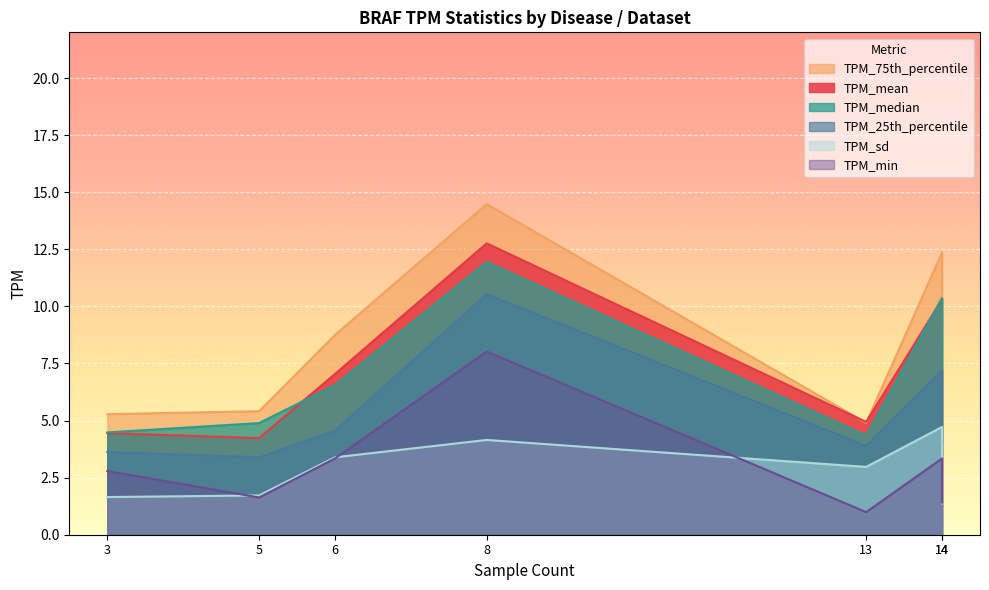

In TPM_25th_percentile, how many points are lower than both neighbors (excluding endpoints)?

2